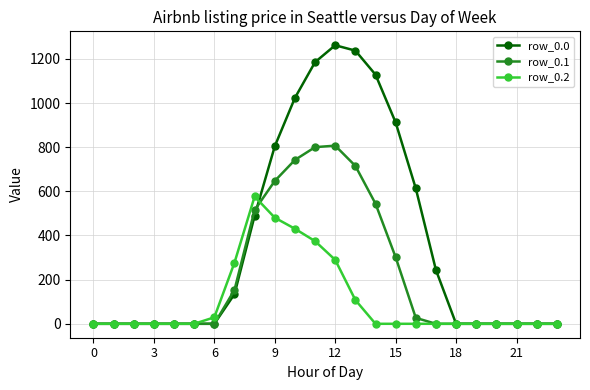

What is the greatest value displayed?

1261.6